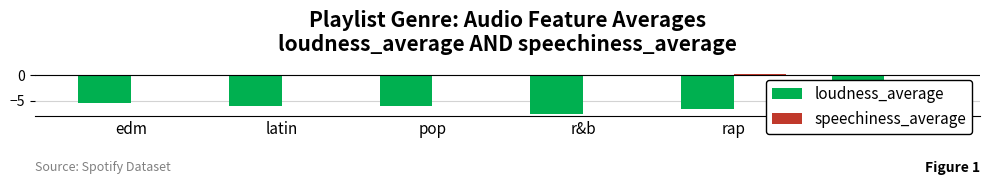

What is the maximum value shown in the chart?

0.2